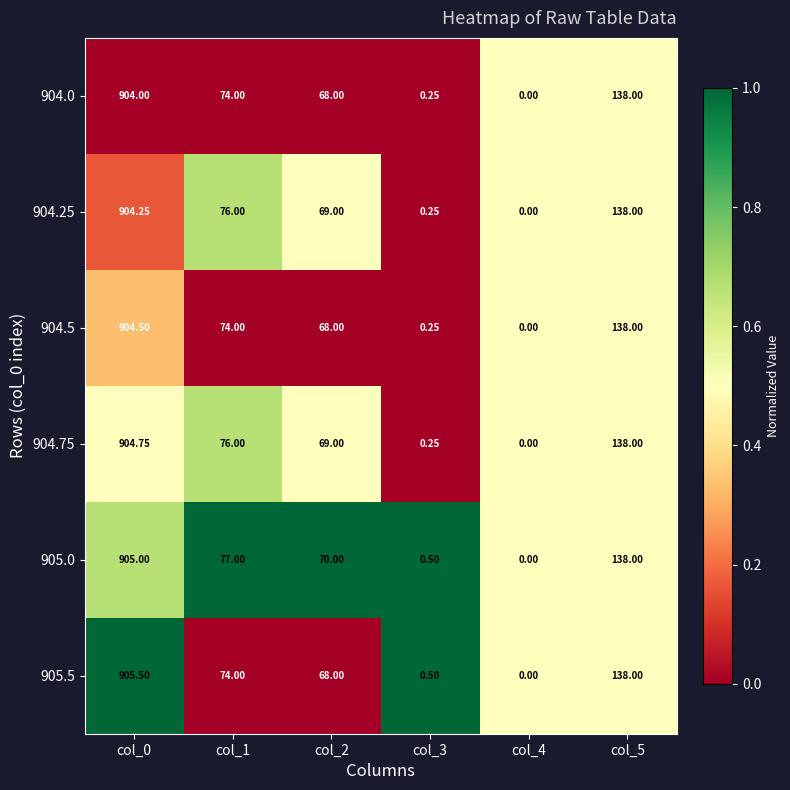

List the series in order of their peak value, lowest first.

904.0, 904.25, 904.5, 904.75, 905.0, 905.5